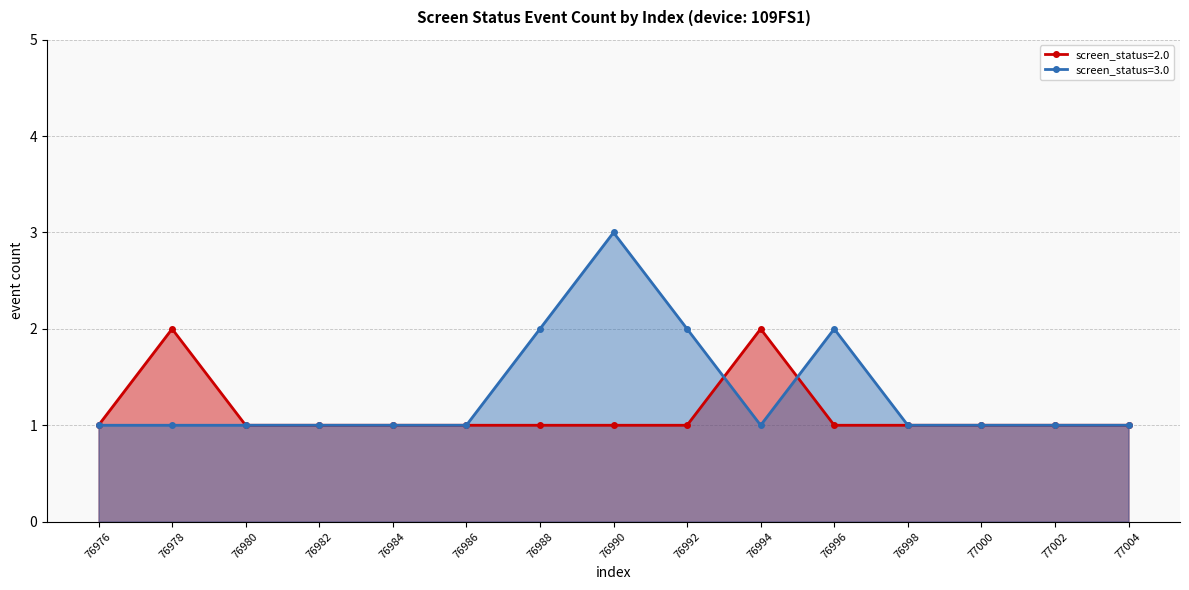

Is it true that screen_status=2.0 equals 3 at 77000?

False